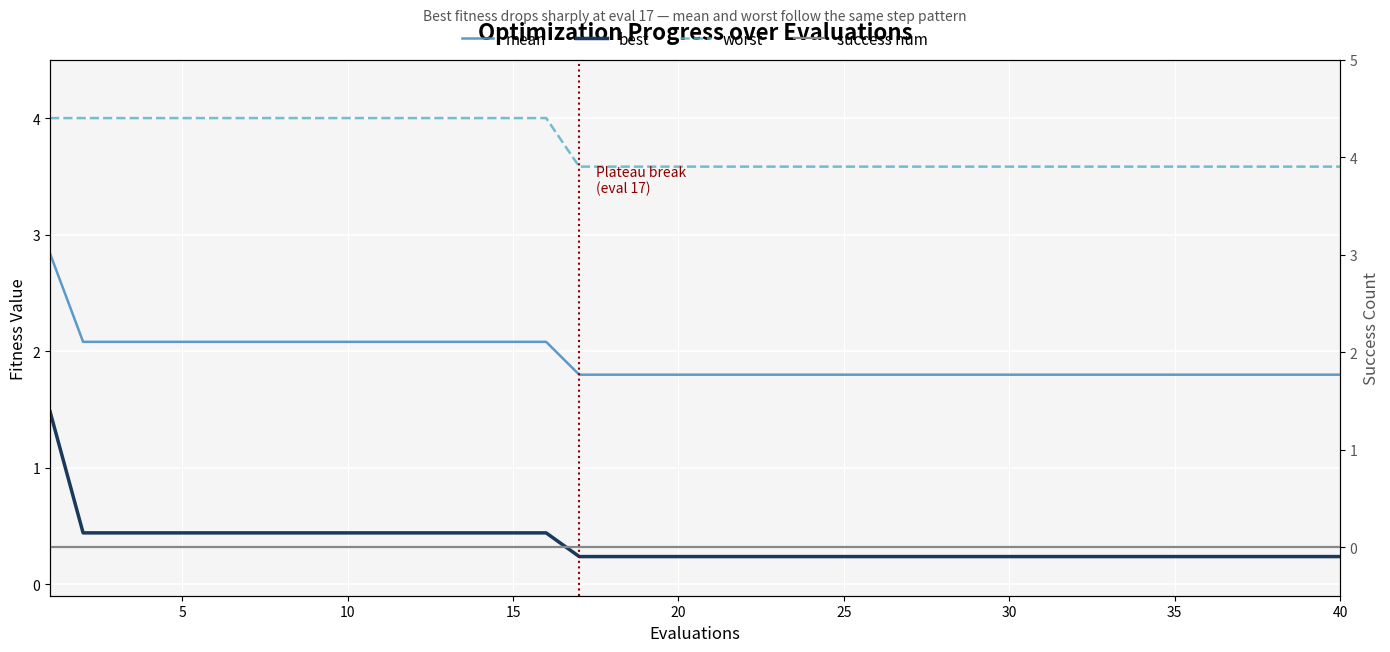

True or false: best and worst intersect in this chart.

False